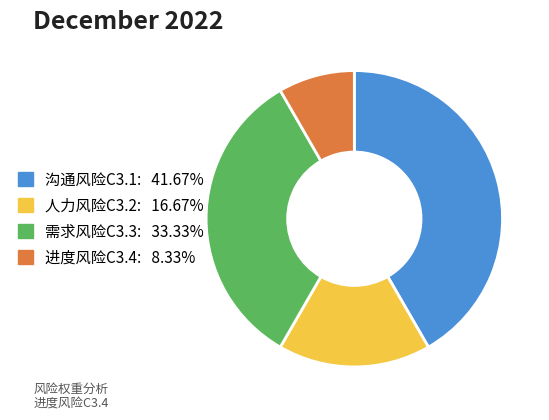

Is 沟通风险C3.1 the majority of the pie?

No